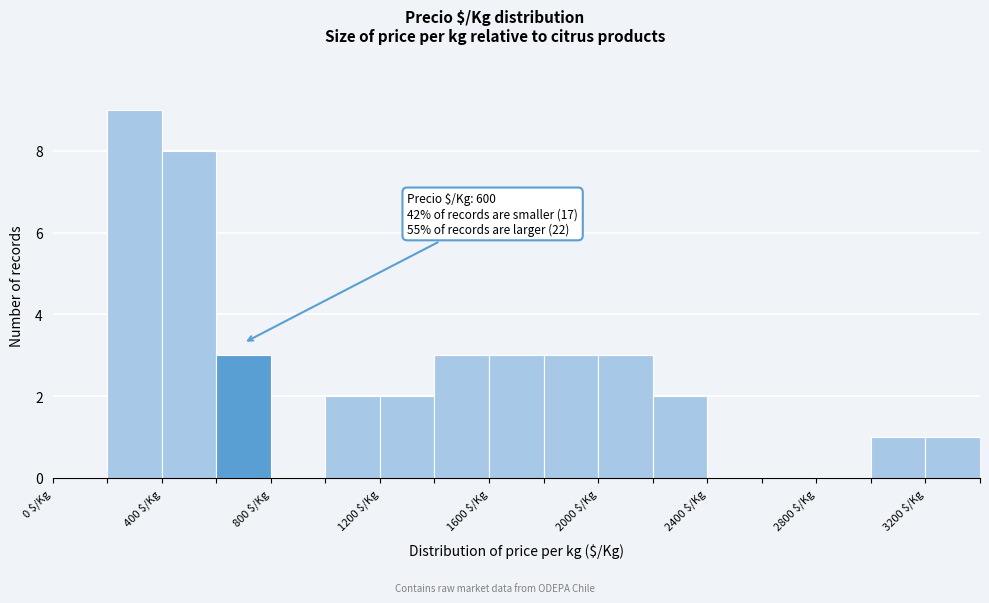

Which range on the x-axis has the tallest bar?

200 to 400